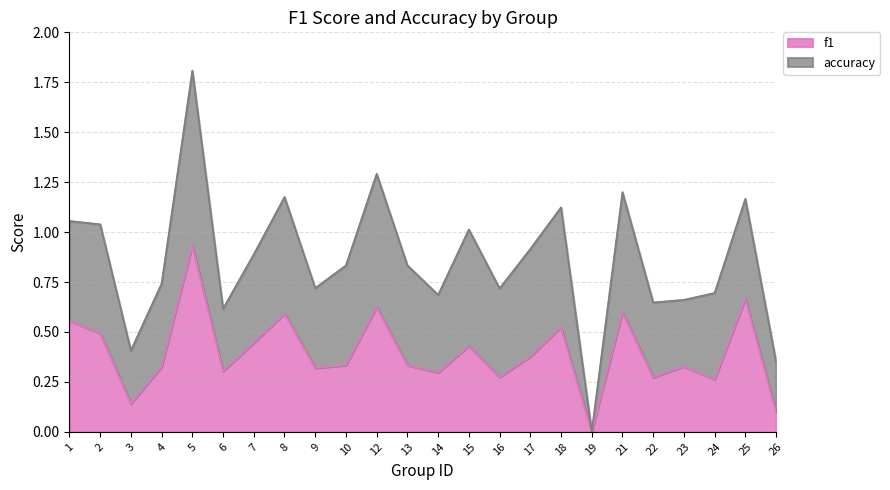

Reading right to left, what are all the values shown in this chart?

26=0.1	25=0.7	24=0.3	23=0.3	22=0.3	21=0.6	19=0.0	18=0.5	17=0.4	16=0.3	15=0.4	14=0.3	13=0.3	12=0.6	10=0.3	9=0.3	8=0.6	7=0.4	6=0.3	5=0.9	4=0.3	3=0.1	2=0.5	1=0.6